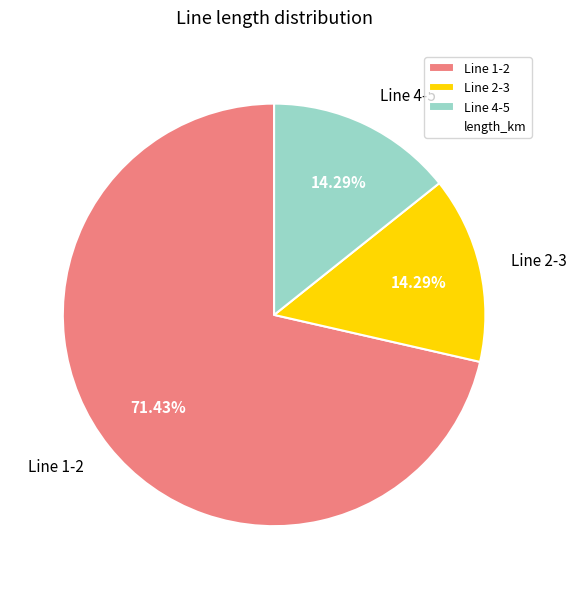

Combined, what portion of the pie is Line 1-2 and Line 2-3?

85.7%